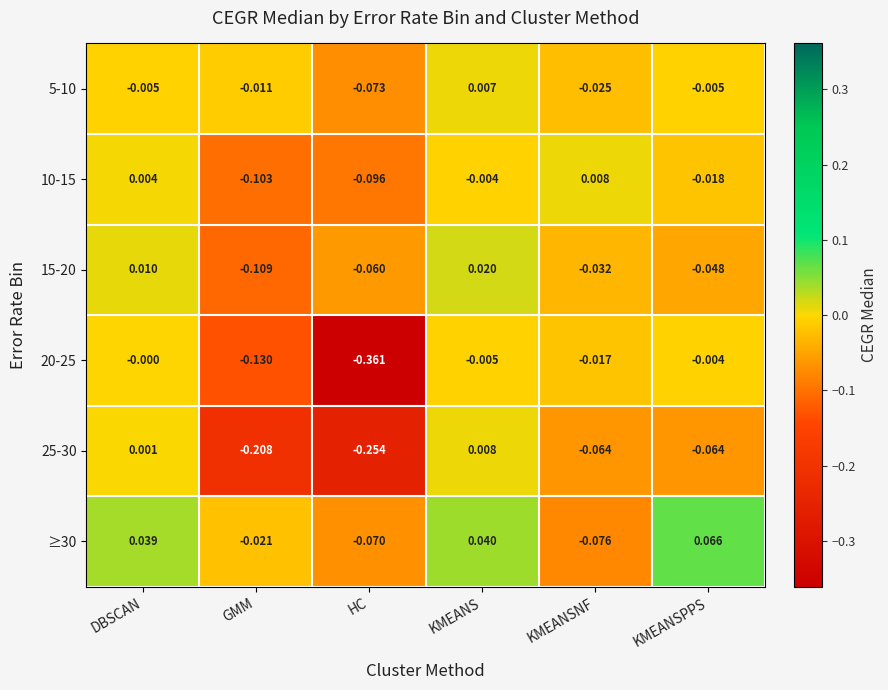

At which label does 10-15 reach its minimum?

GMM